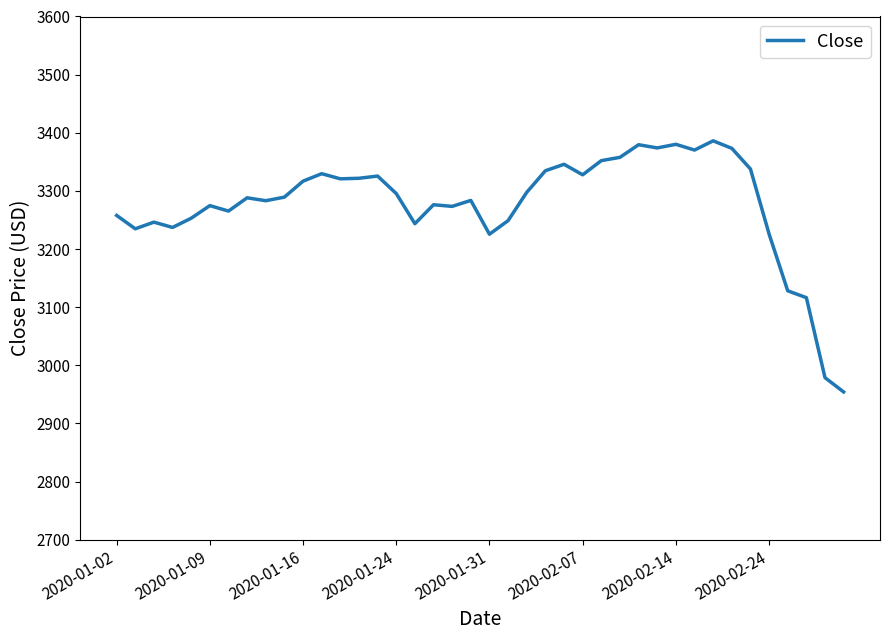

What is the minimum value shown in the chart?

2954.2